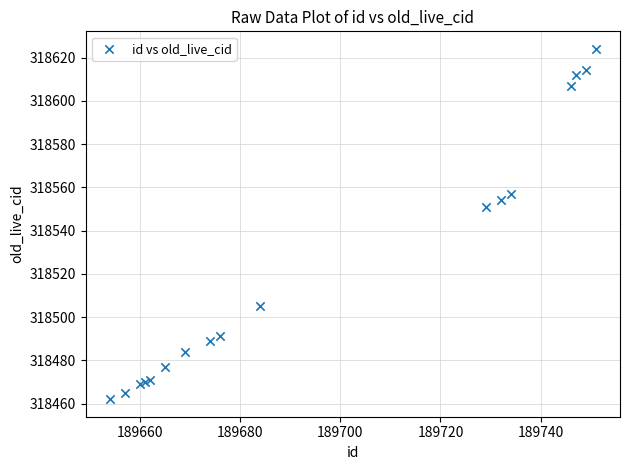

What Y value in the scatter plot is closest to 318543?

318551